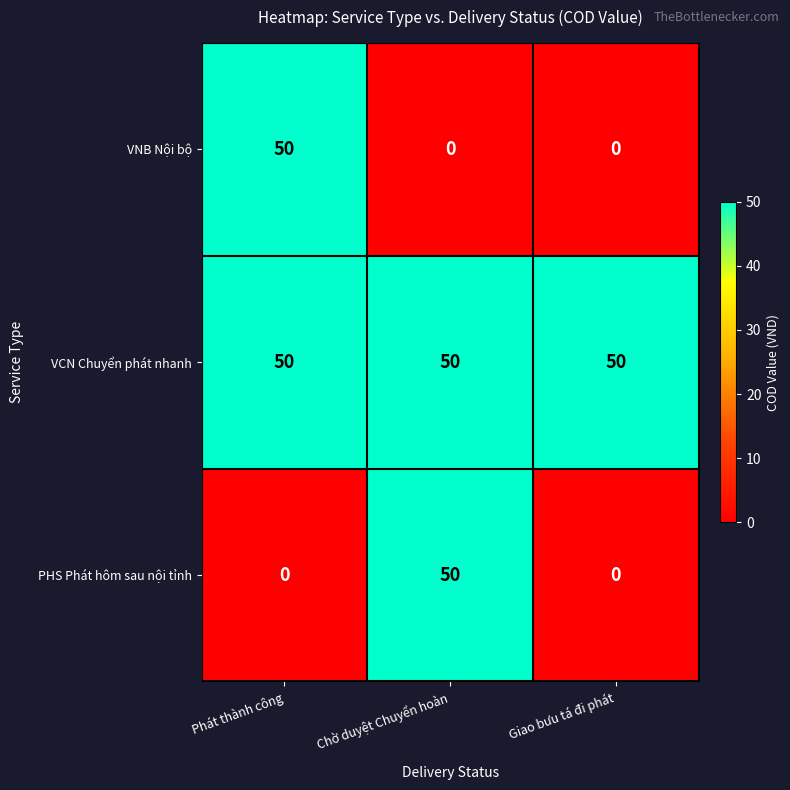

What value does the VCN Chuyển phát nhanh series have at Giao bưu tá đi phát?

50